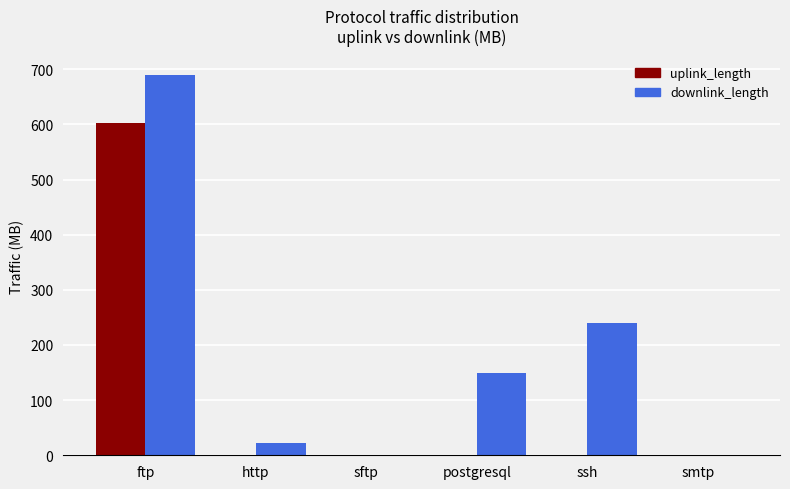

What is the sum of all downlink_length values?

1102.7